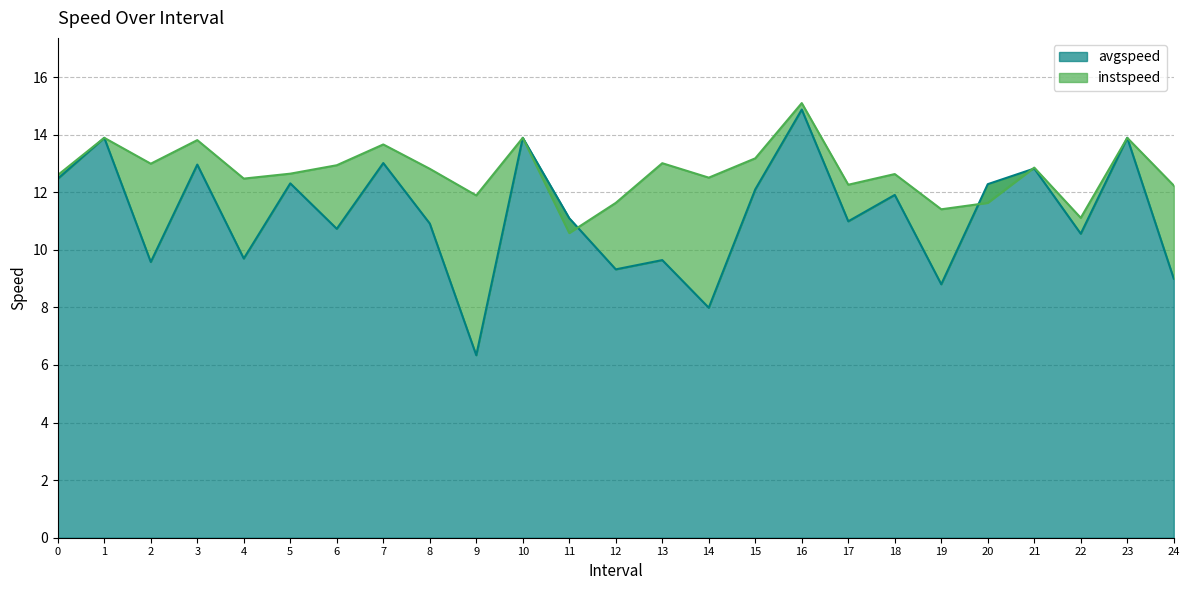

What is the approximate value of instspeed at 6?

12.9